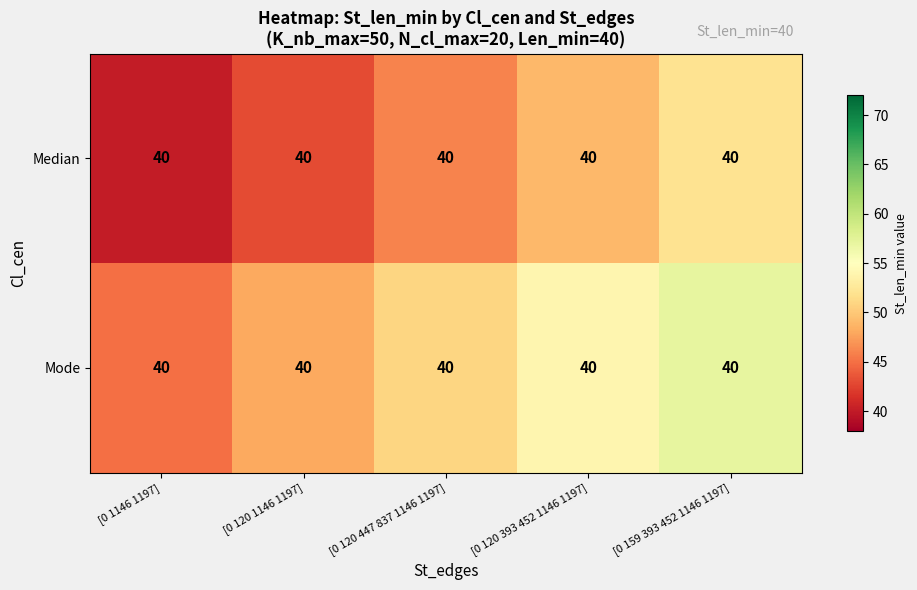

Is the value of Median at [0 1146 1197] greater than the value of Mode at [0 120 447 837 1146 1197]?

No